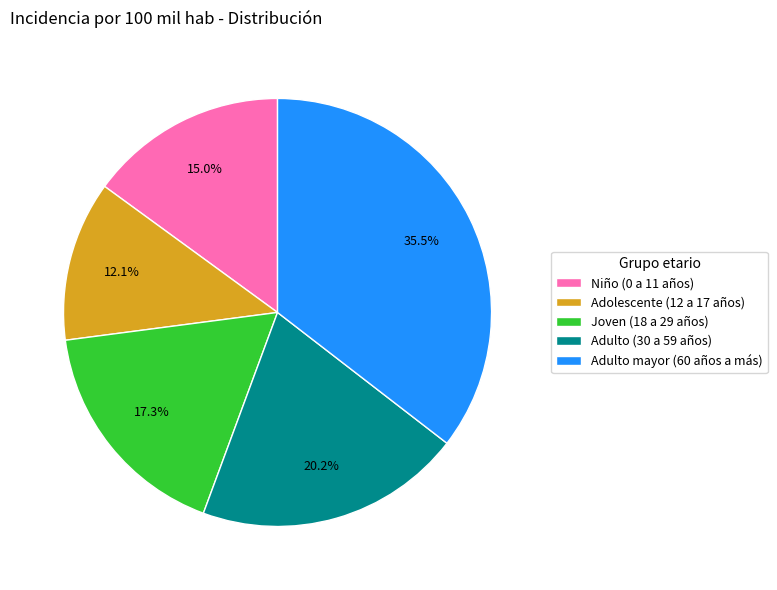

Which slice is the smallest?

Adolescente (12 a 17 años)